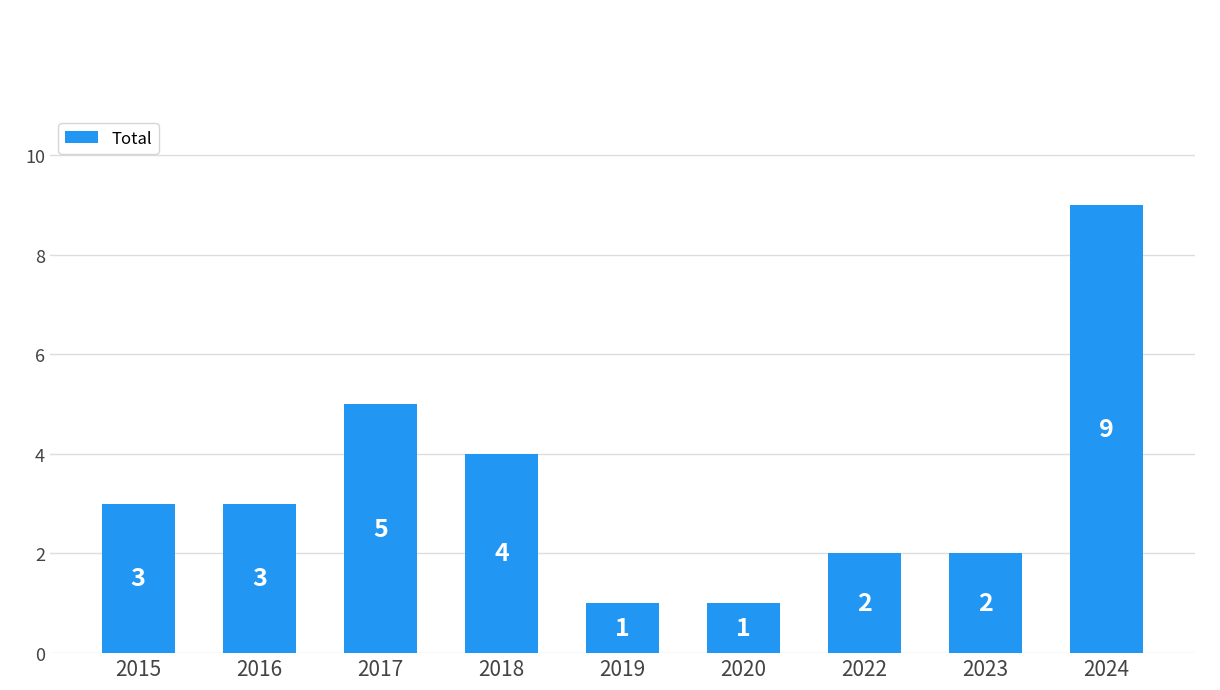

Reading right to left, extract all data points from this chart.

9	2	2	1	1	4	5	3	3